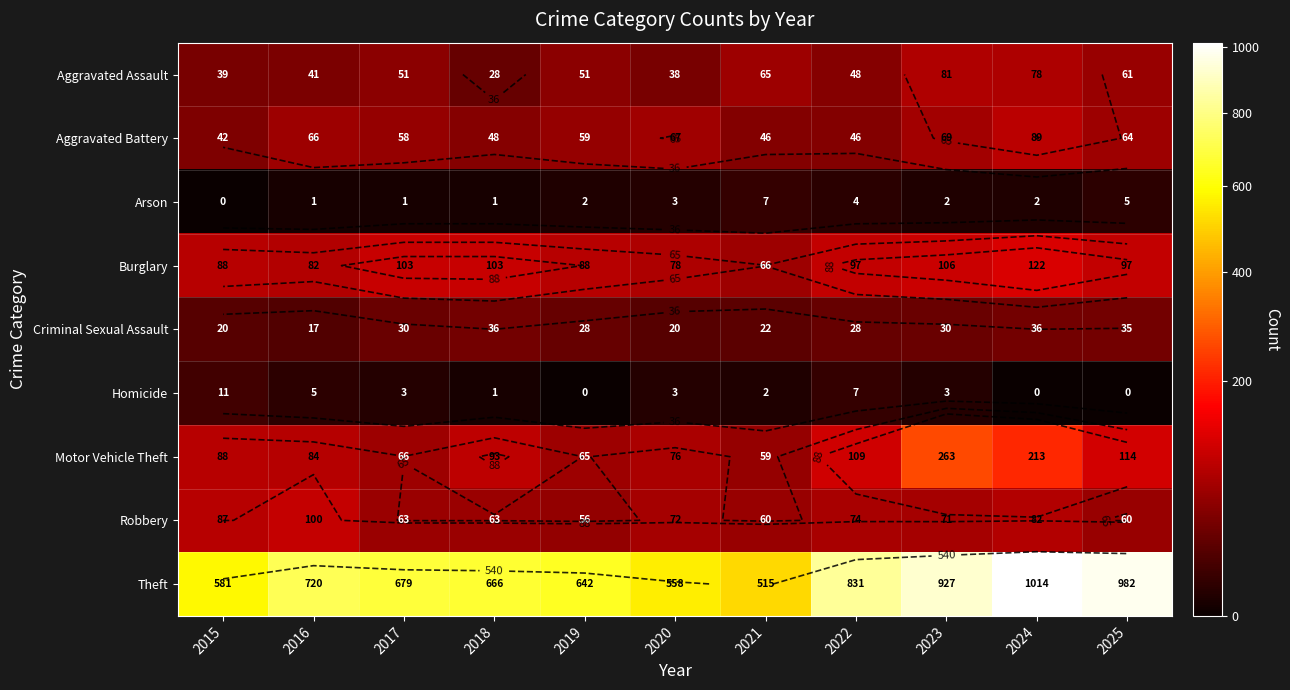

The Aggravated Assault series shows 138 at 2024. True or false?

False